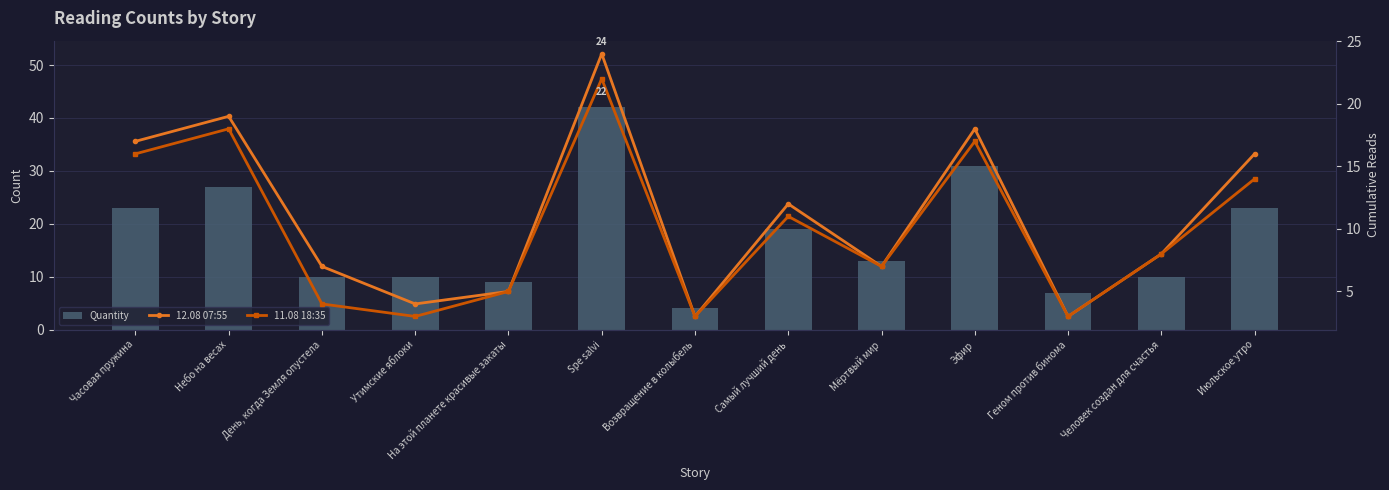

Reading right to left, extract all data points from this chart.

Quantity: Июльское утро=23	Человек создан для счастья=10	Геном против бинома=7	Эфир=31	Мёртвый мир=13	Самый лучший день=19	Возвращение в колыбель=4	Spe salvi=42	На этой планете красивые закаты=9	Утимские яблоки=10	День, когда Земля опустела=10	Небо на весах=27	Часовая пружина=23
12.08 07:55: Июльское утро=16	Человек создан для счастья=8	Геном против бинома=3	Эфир=18	Мёртвый мир=7	Самый лучший день=12	Возвращение в колыбель=3	Spe salvi=24	На этой планете красивые закаты=5	Утимские яблоки=4	День, когда Земля опустела=7	Небо на весах=19	Часовая пружина=17
11.08 18:35: Июльское утро=14	Человек создан для счастья=8	Геном против бинома=3	Эфир=17	Мёртвый мир=7	Самый лучший день=11	Возвращение в колыбель=3	Spe salvi=22	На этой планете красивые закаты=5	Утимские яблоки=3	День, когда Земля опустела=4	Небо на весах=18	Часовая пружина=16